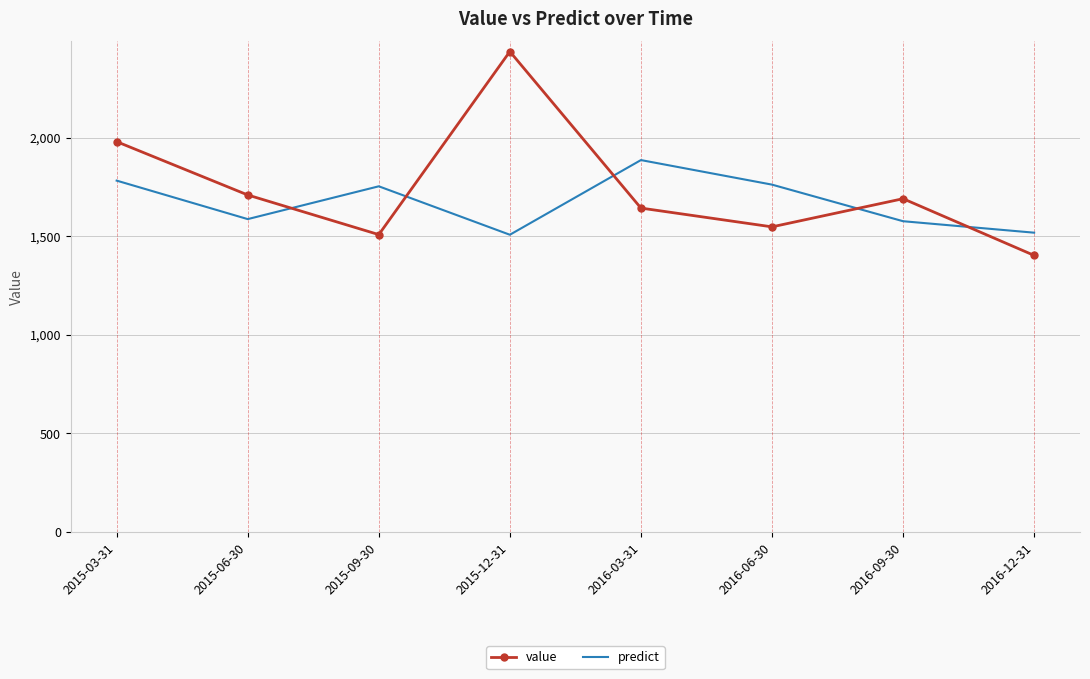

What is the sum of all value values?

13918.1